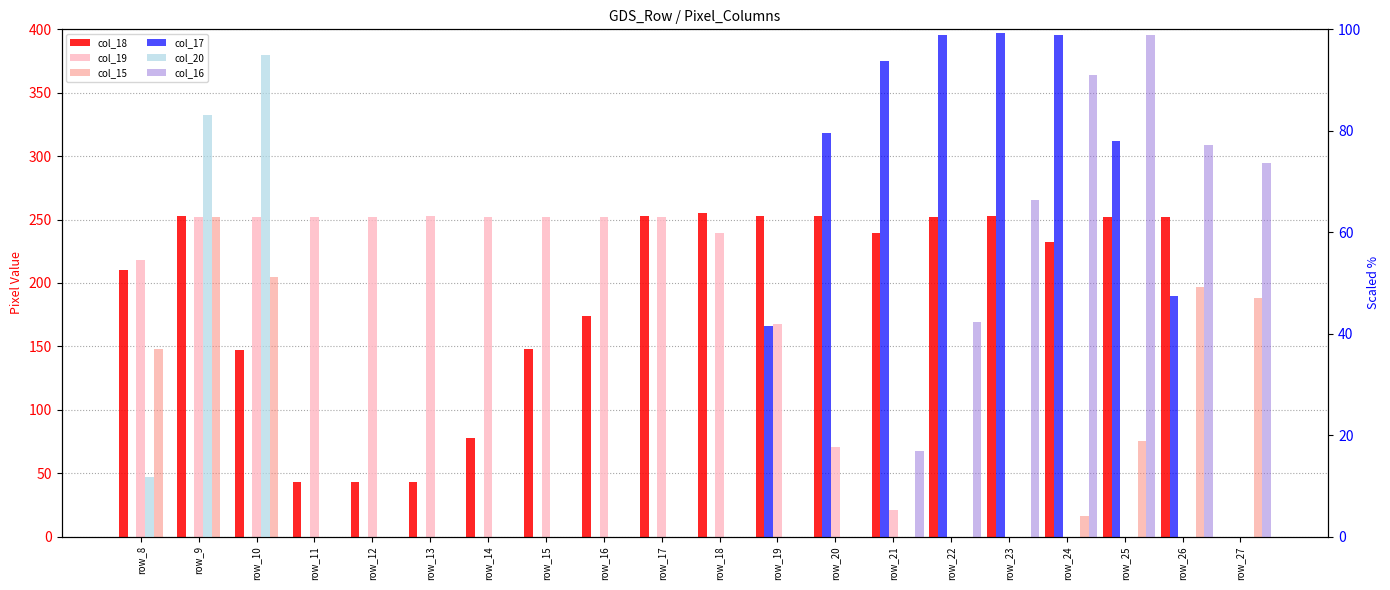

True or false: col_19 has a value of 71.0 at row_20.

True